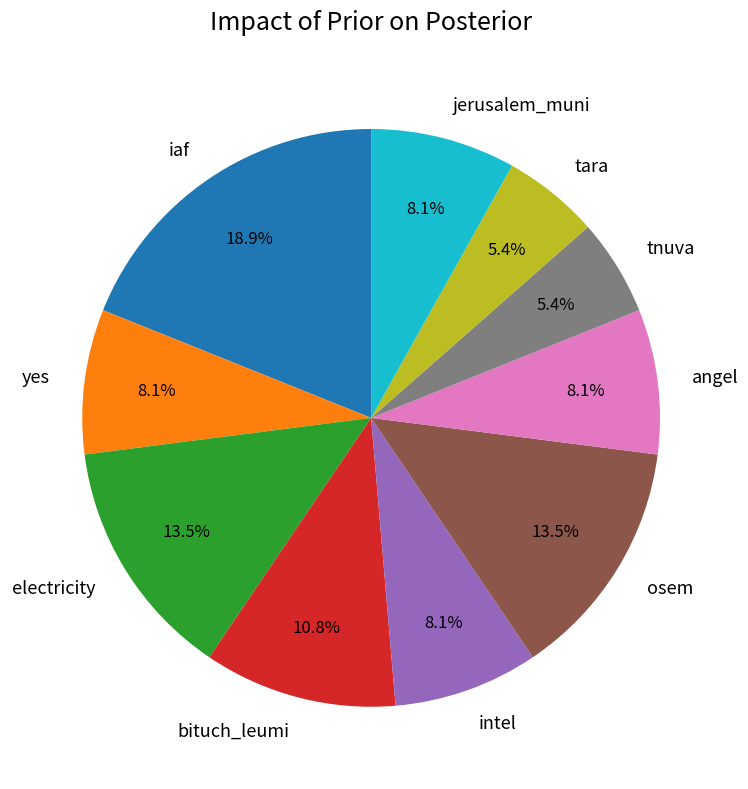

True or false: bituch_leumi accounts for 1% of the total.

False